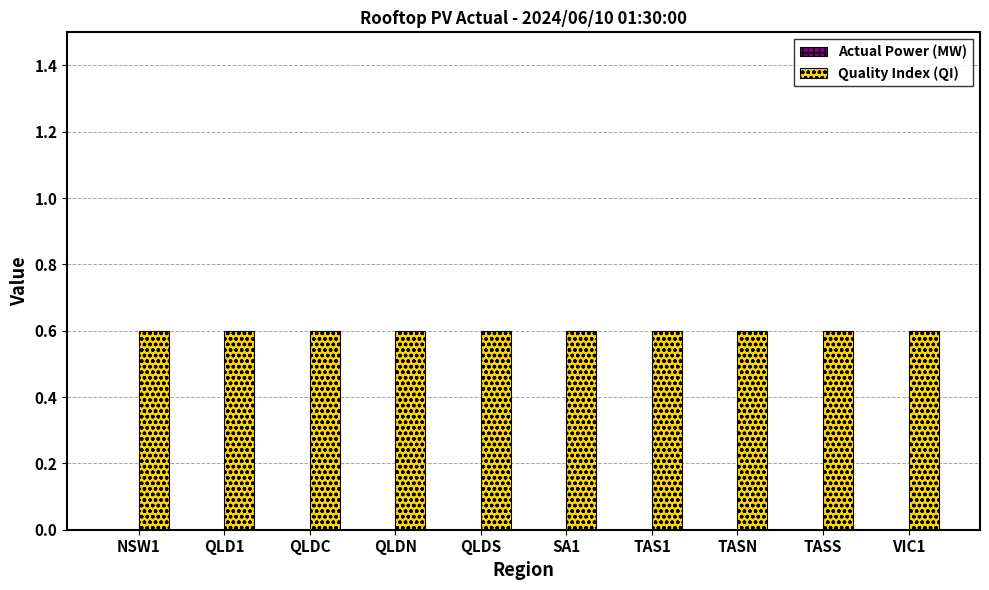

True or false: Quality Index (QI) has a value of 1.1 at QLDN.

False